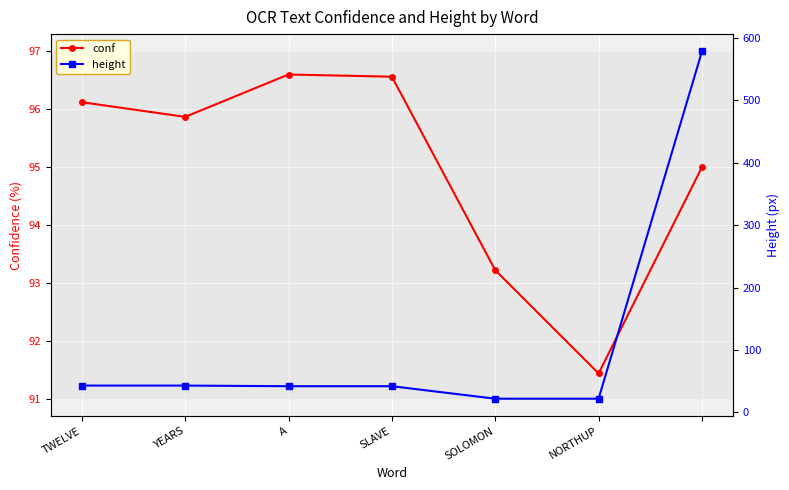

What are all the series names shown in the legend?

conf, height